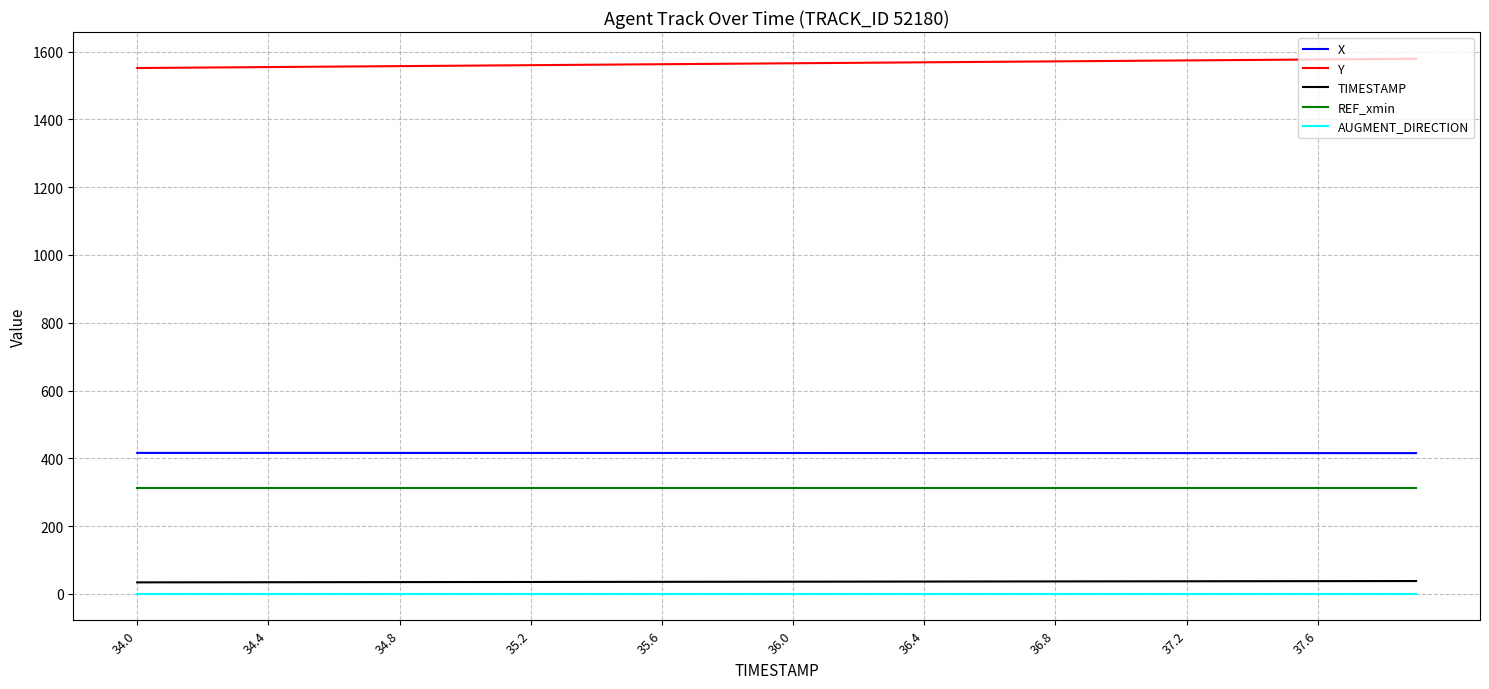

Count the number of categories in the chart.

40